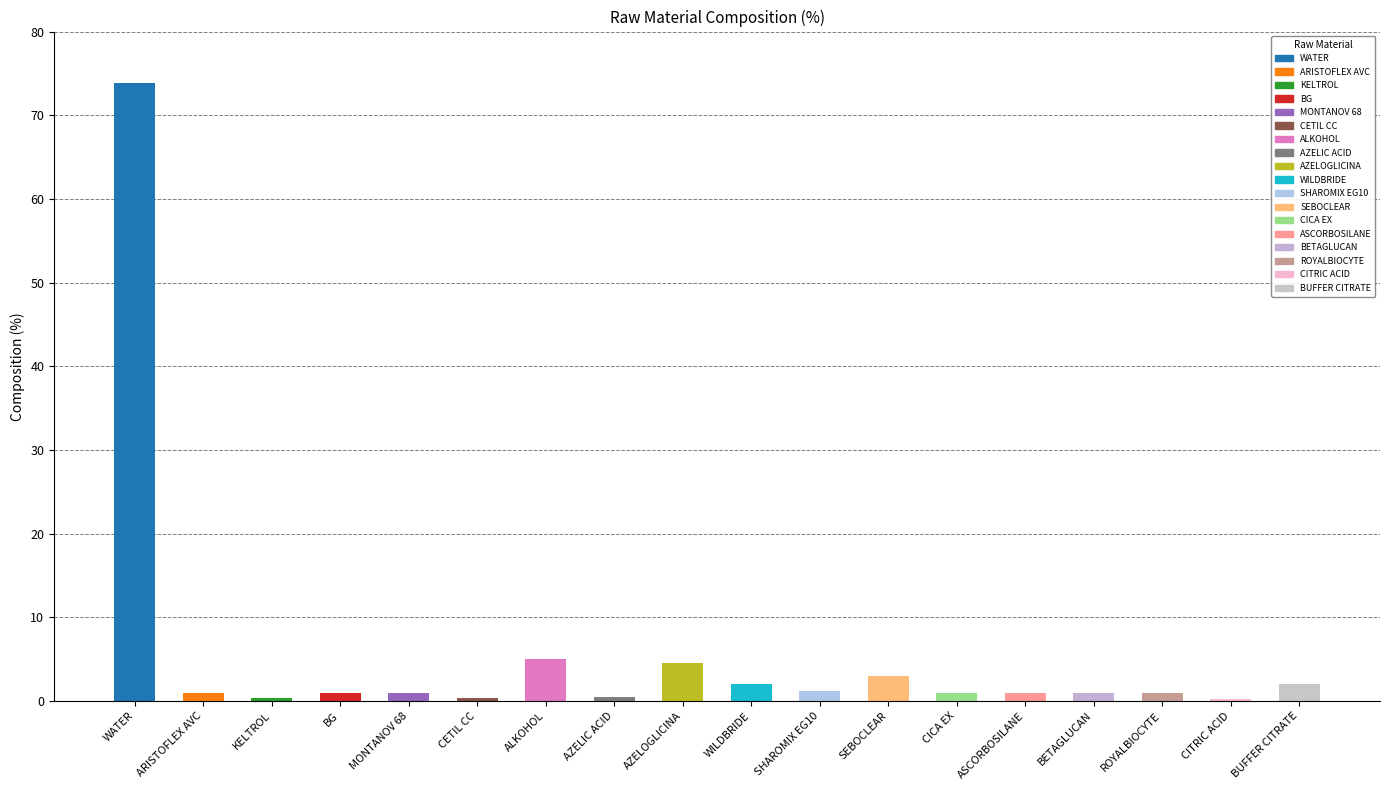

What is the change in value from ALKOHOL to CICA EX?

-4.0